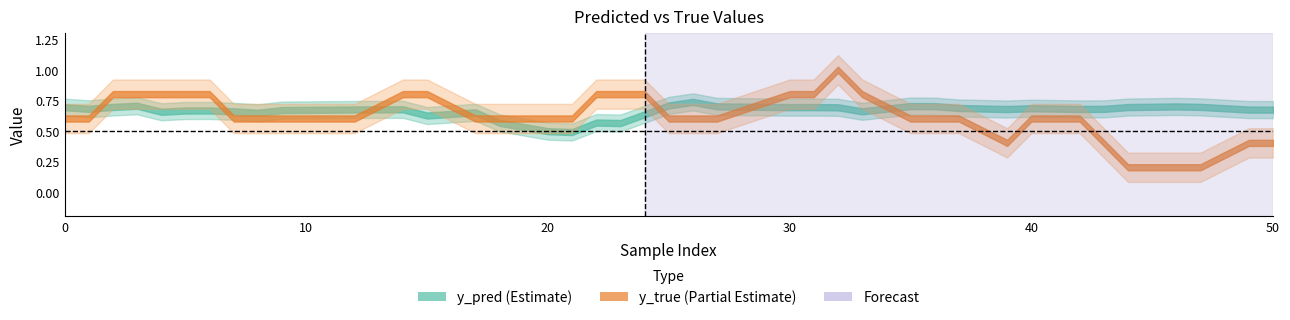

Where is y_pred nearest to the value 0?

21